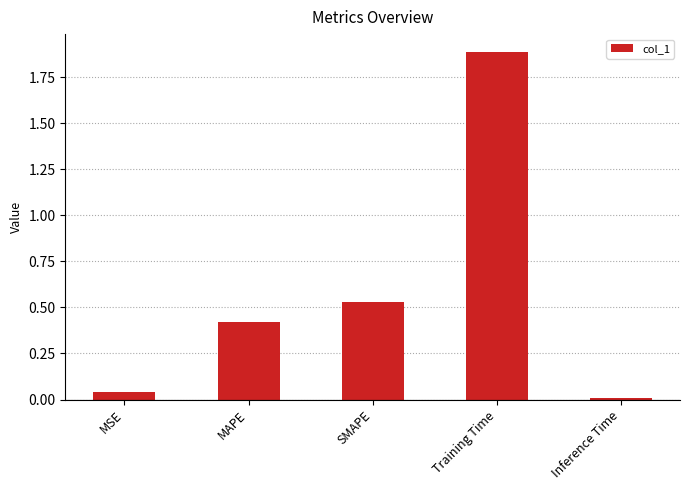

How many data points does each series have?

5